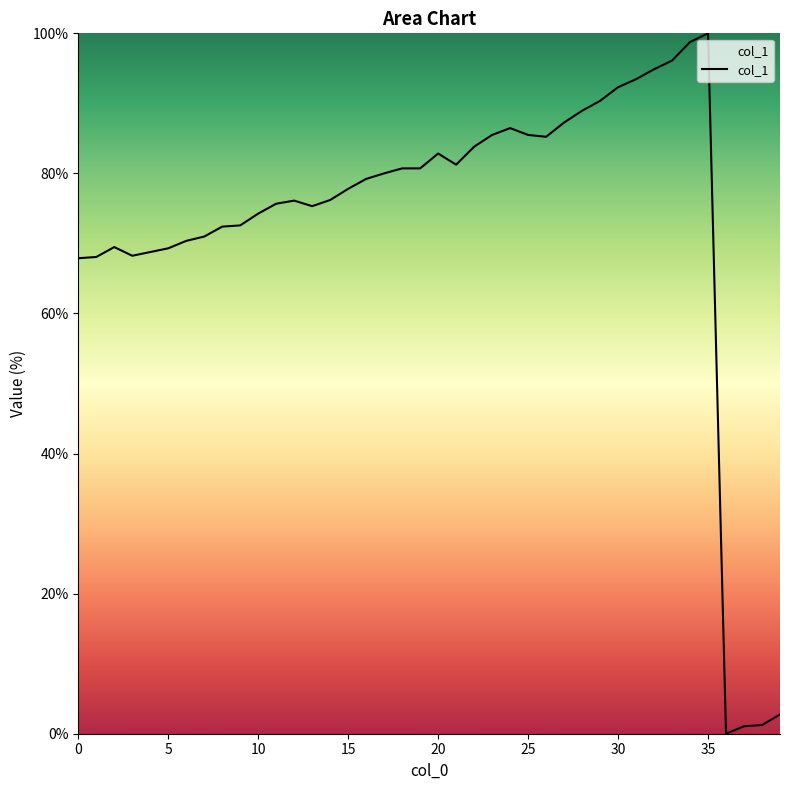

What is the greatest value displayed?

100.0